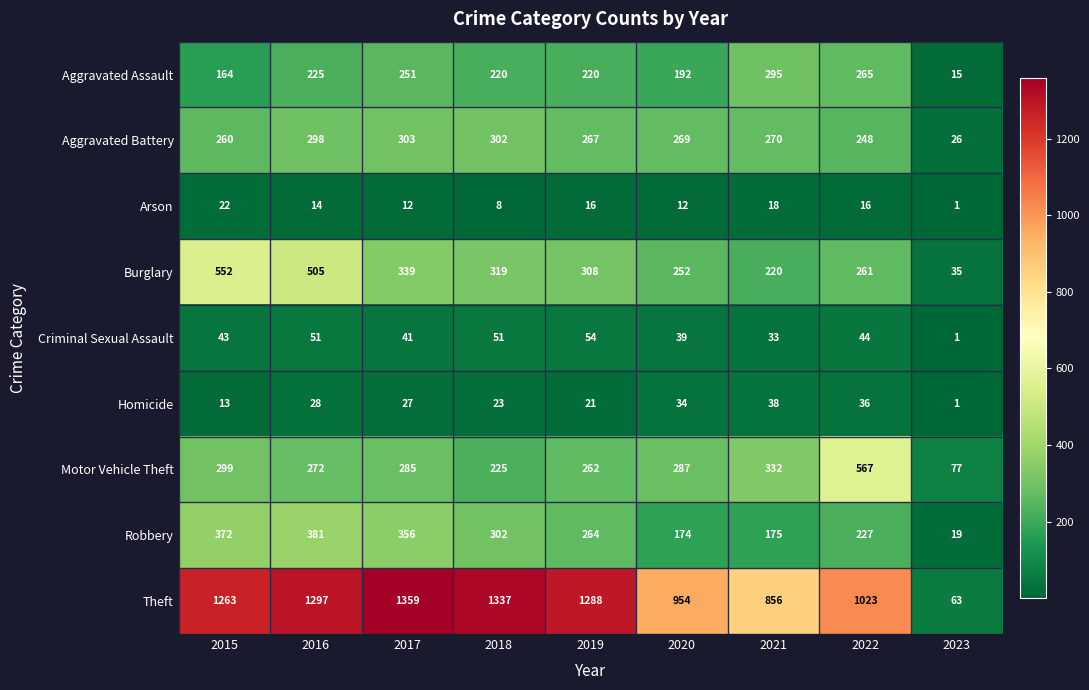

At which label does Aggravated Battery first exceed 269?

2016